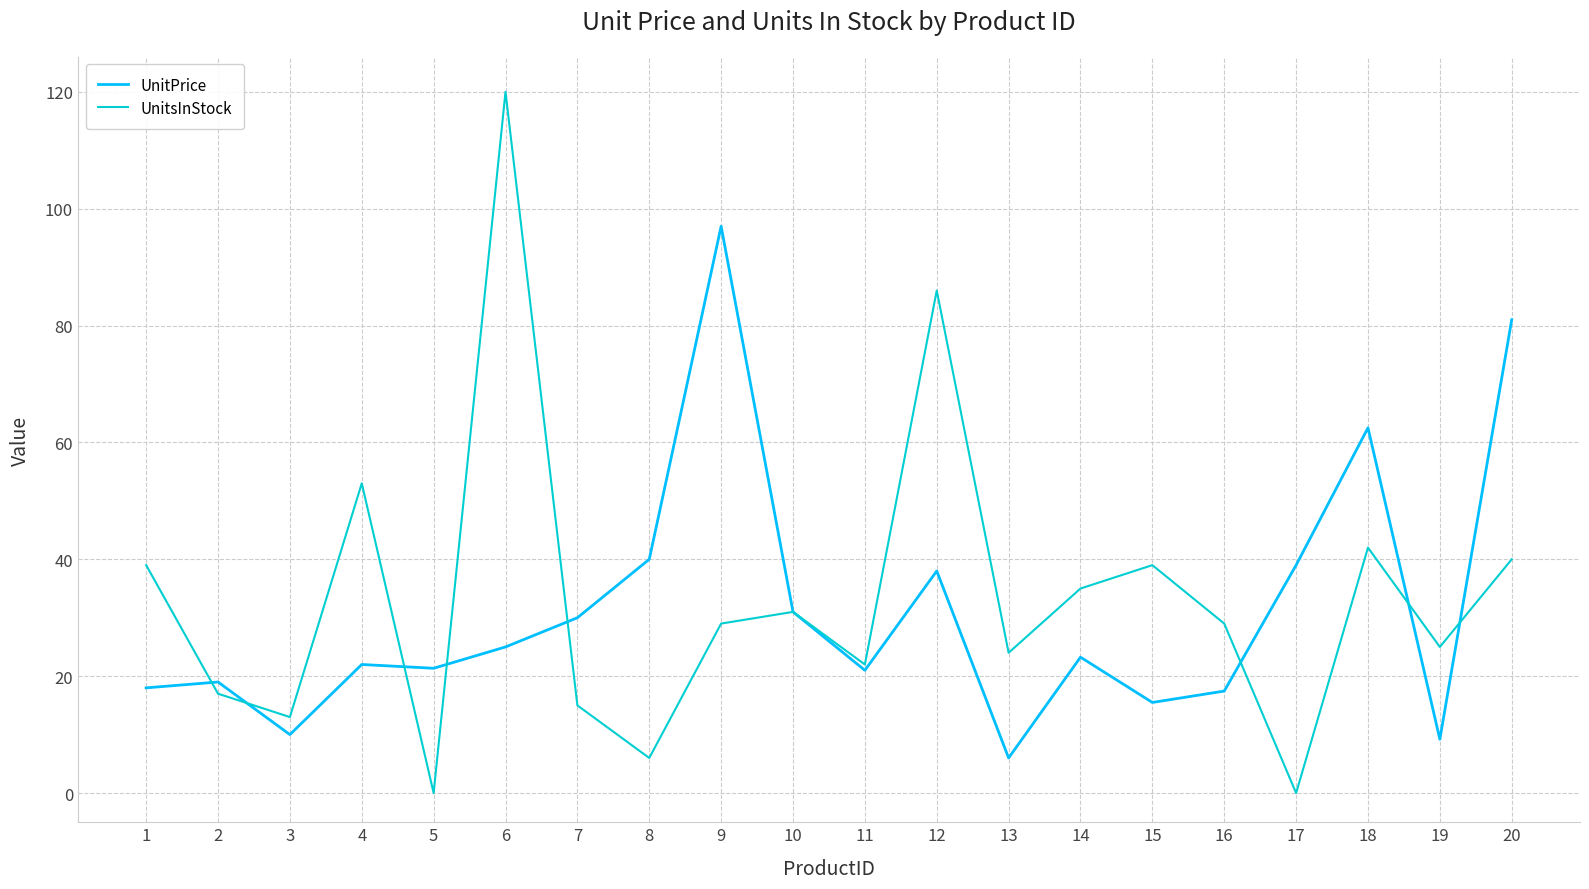

At which label is UnitsInStock closest to 60?

4